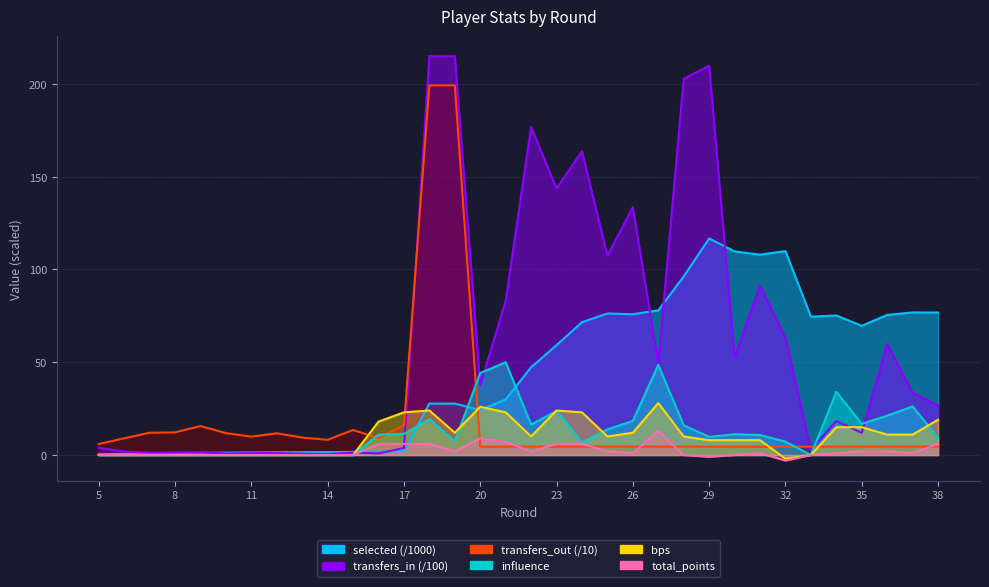

The total_points series shows 6.0 at 16. True or false?

True